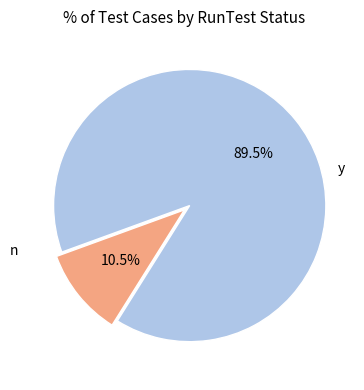

What is the smallest slice in the pie chart?

y